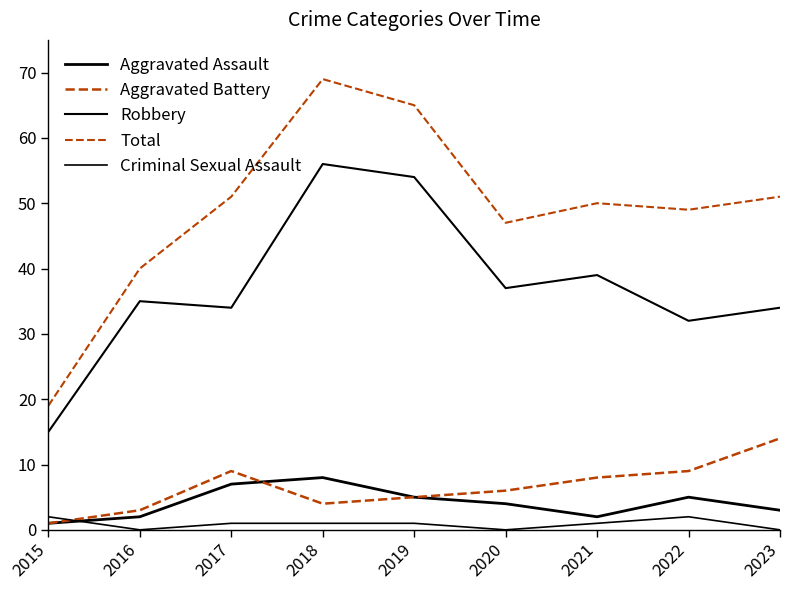

What is the sum of the Total values at 2015 and 2021?

69